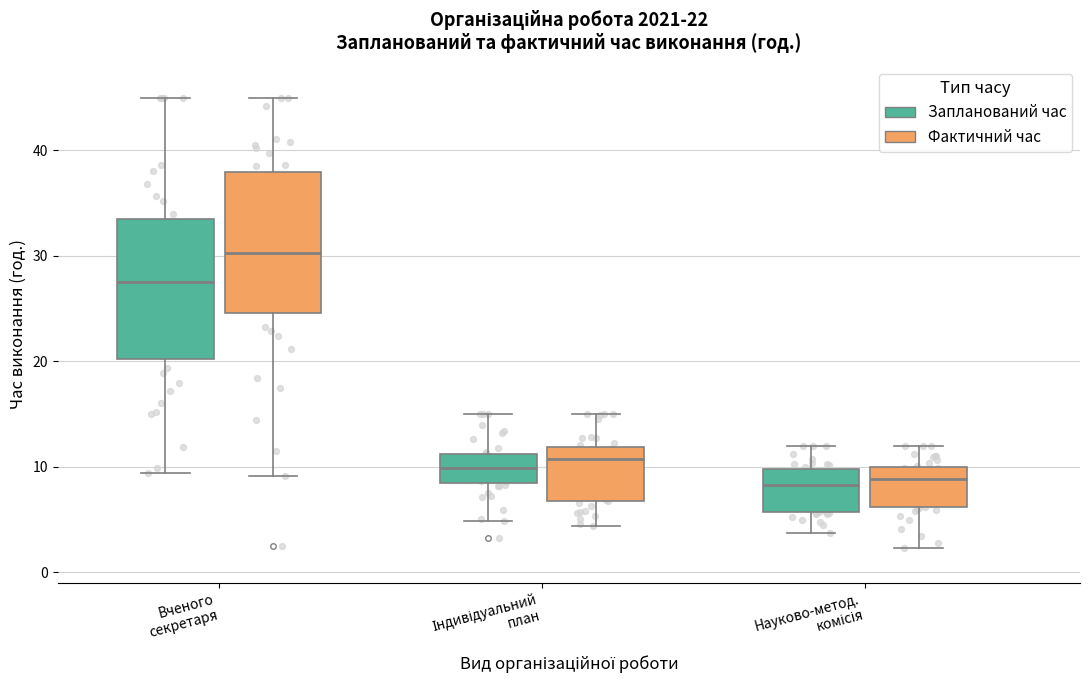

Which box has the highest median line?

Вченого секретаря (Фактичний час)